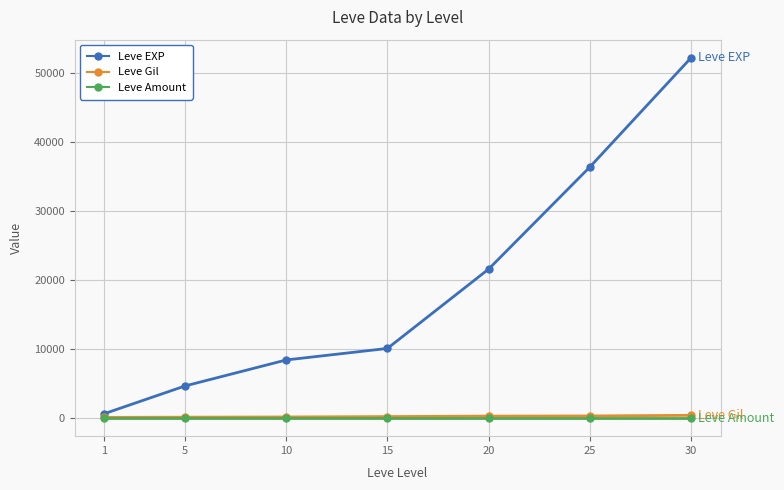

What are all the series names shown in the legend?

Leve EXP, Leve Gil, Leve Amount